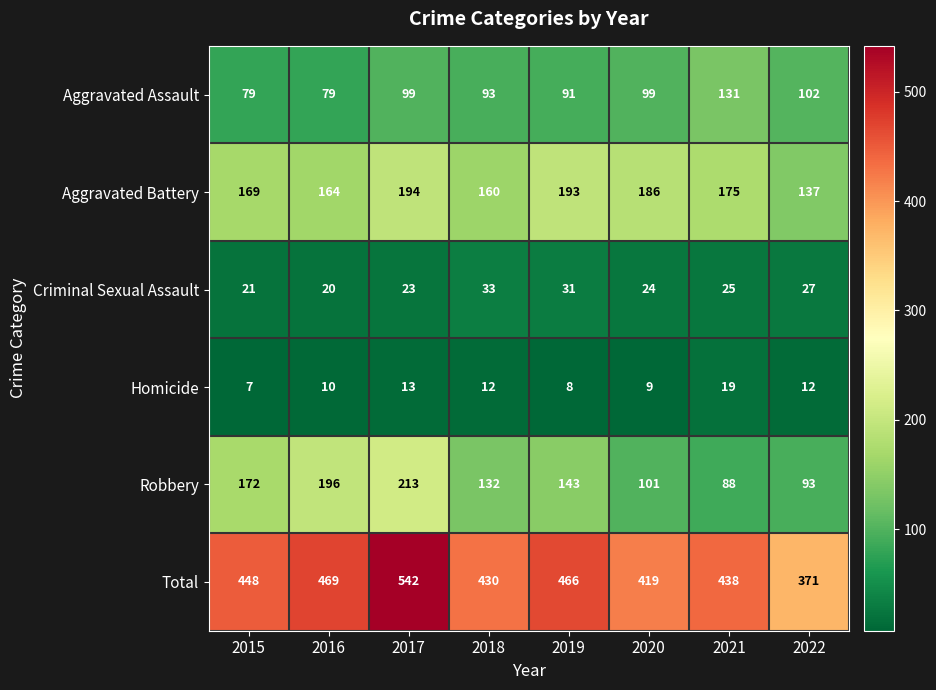

Which series has the largest range (max minus min)?

Total